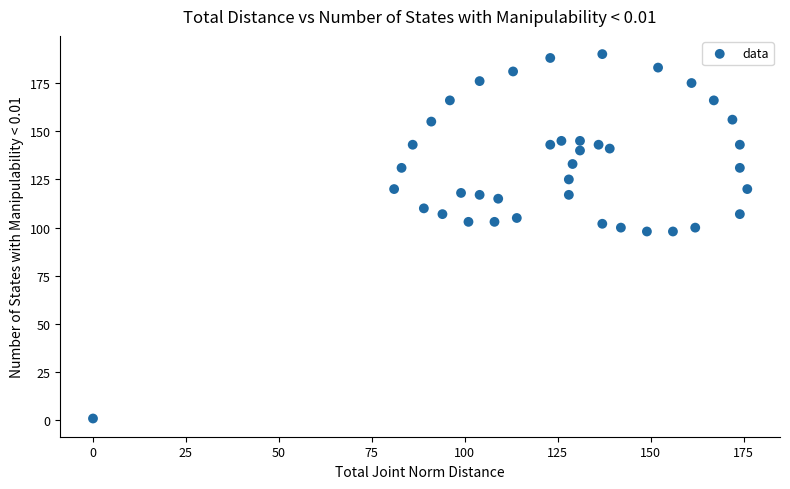

What is the range of Y values (max minus min)?

189